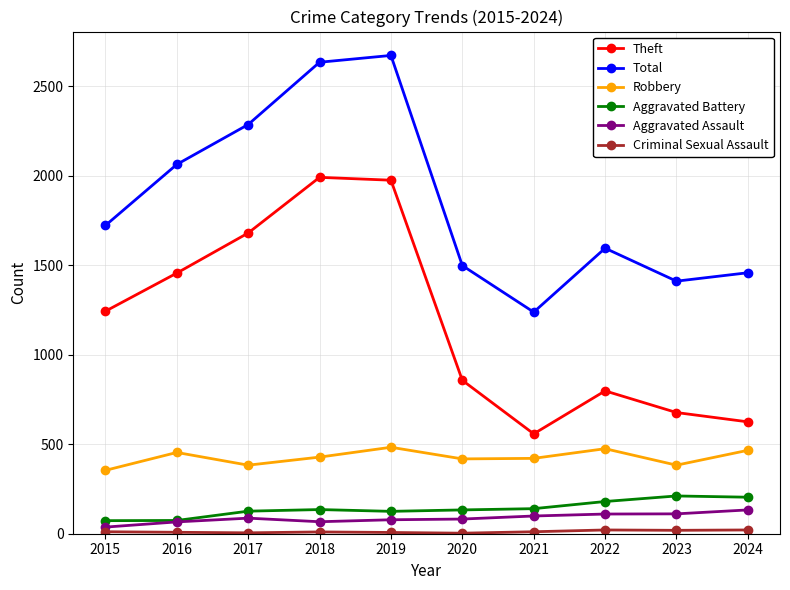

In Total, how many points are higher than both neighbors (excluding endpoints)?

2